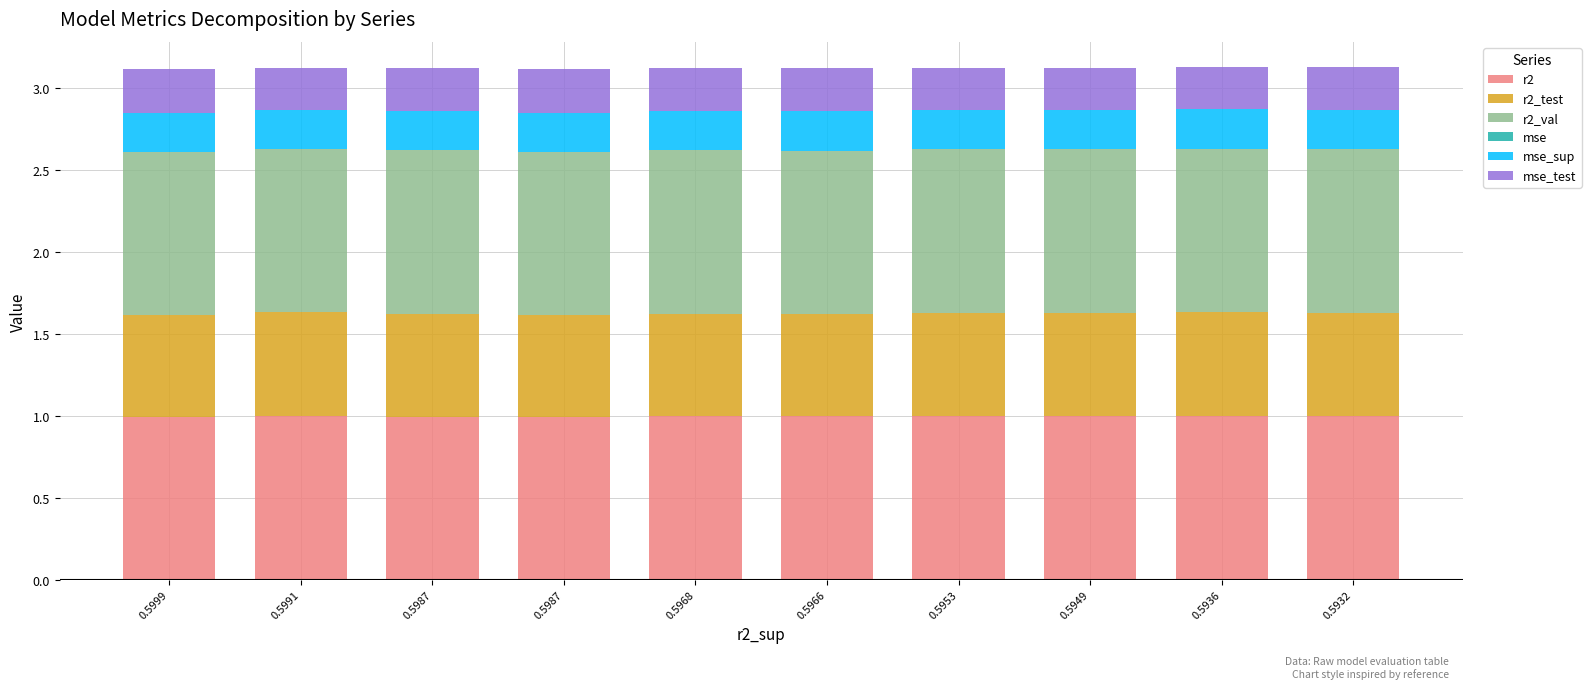

What value does the mse_test series have at 0.5936?

0.3